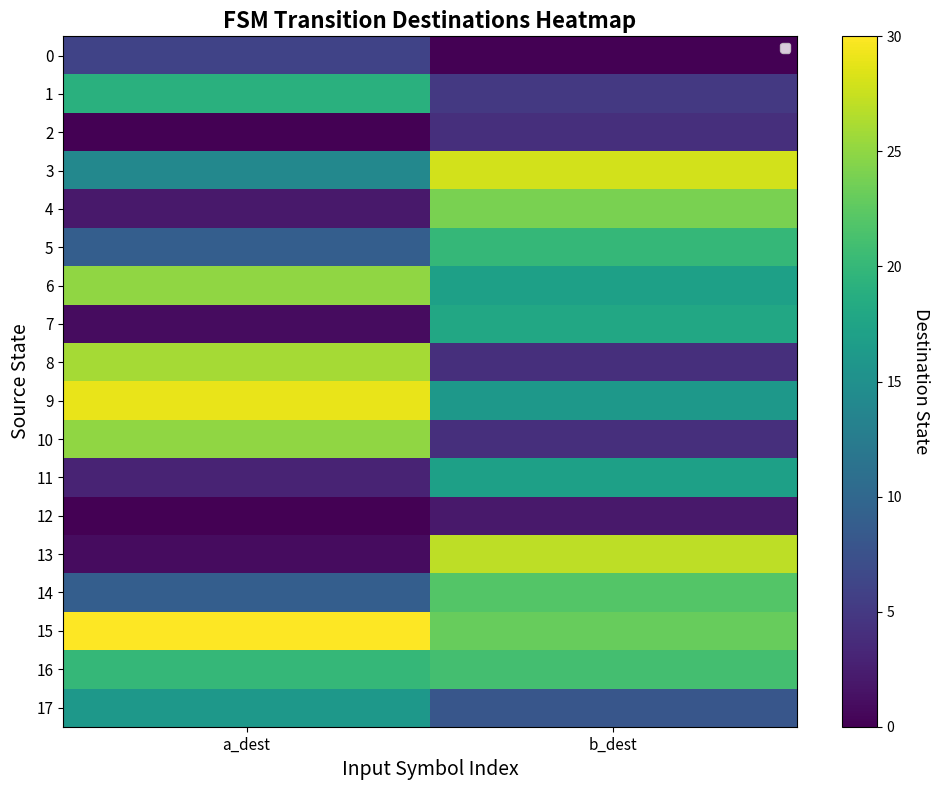

At a_dest, list the series in order from largest to smallest.

15, 9, 8, 6, 10, 16, 1, 17, 3, 5, 14, 0, 11, 4, 7, 13, 2, 12